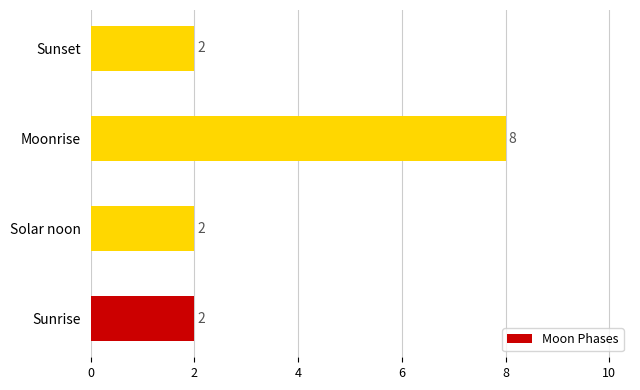

Is it true that the value at Sunset is 2?

True